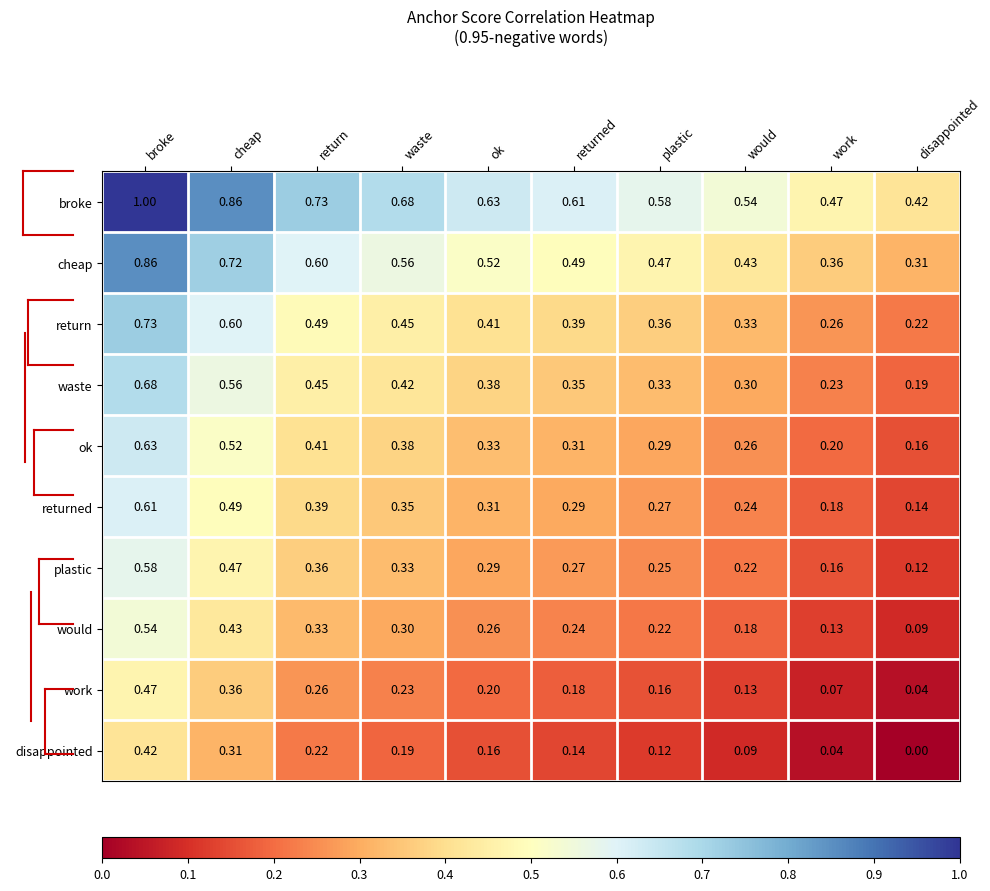

Which category has the highest value across all series?

broke